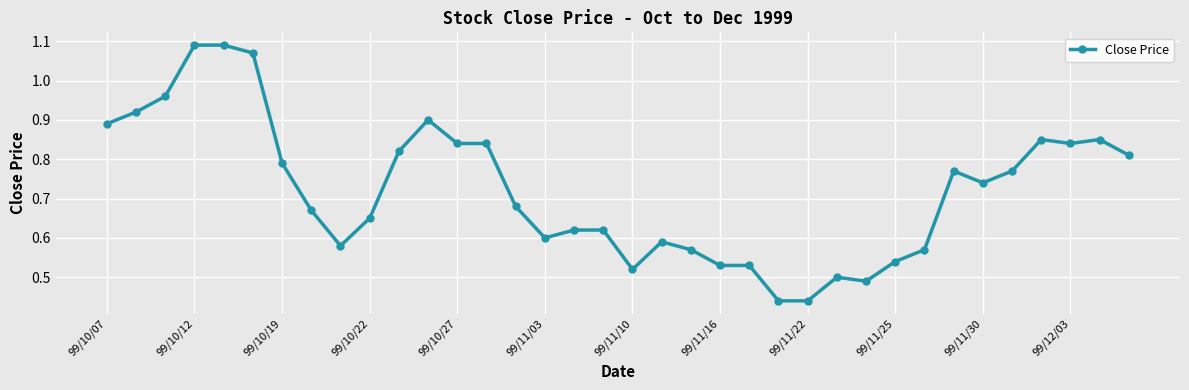

What is the sum of all values?

26.0